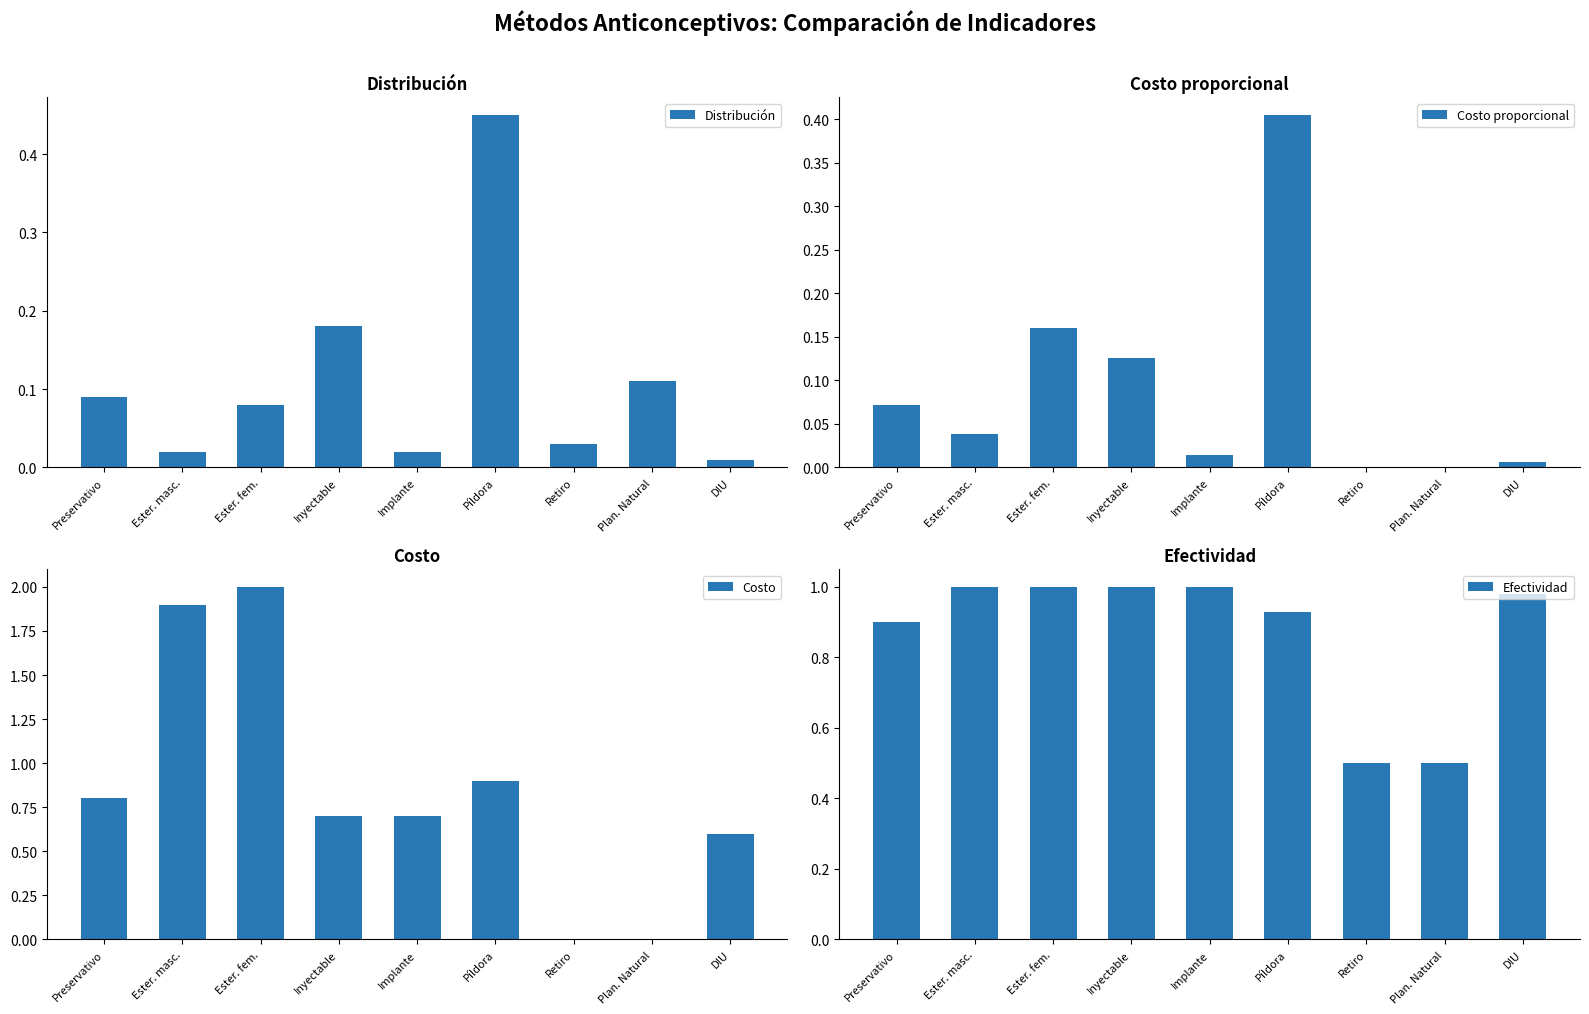

The Costo series shows 0.9 at Píldora. True or false?

True